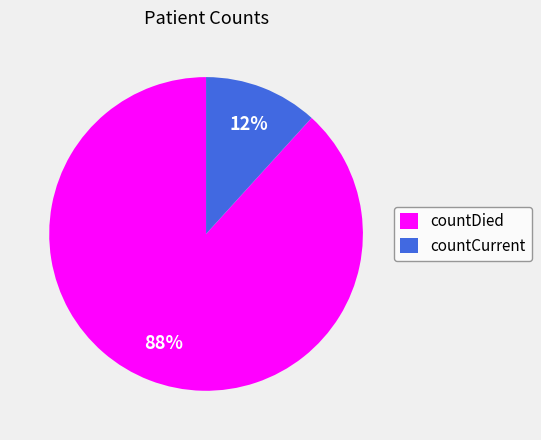

Is there any slice that represents more than half of the pie?

Yes